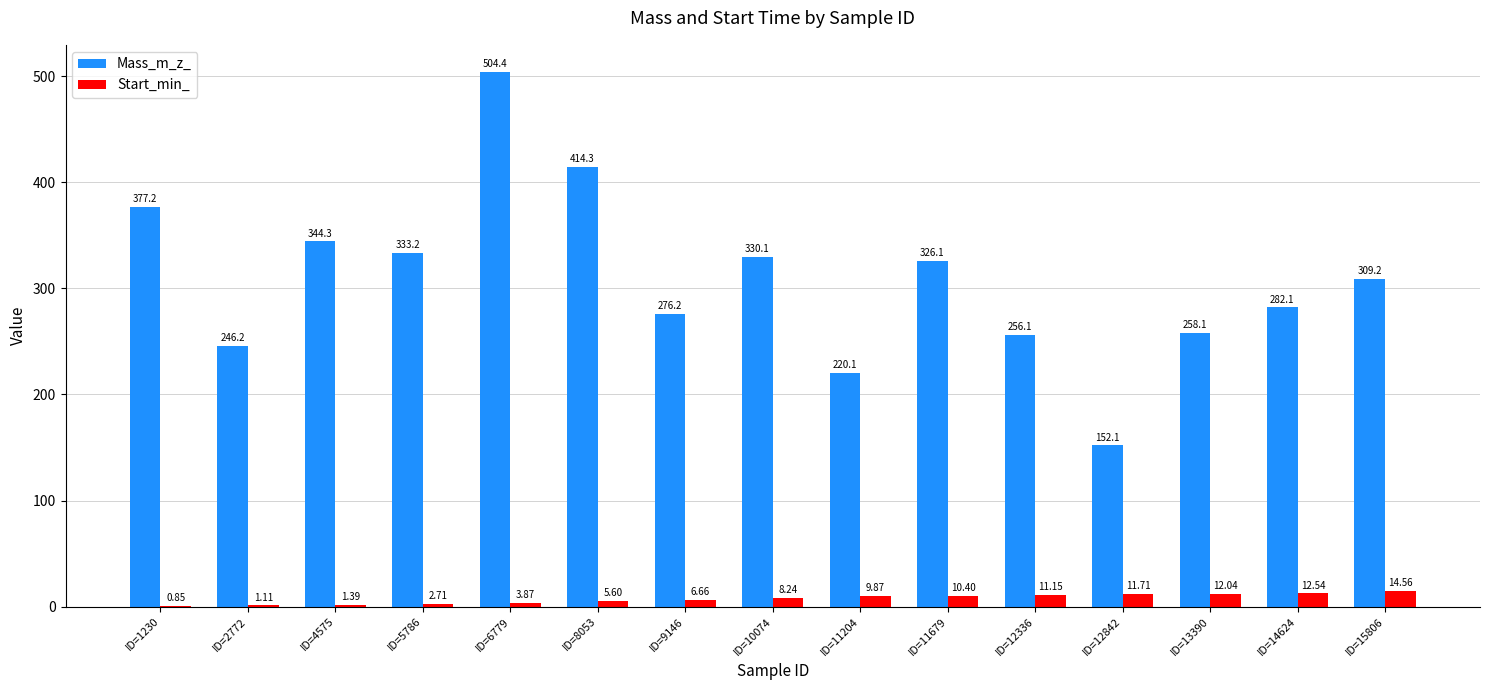

Which series changed the most between ID=2772 and ID=15806?

Mass_m_z_